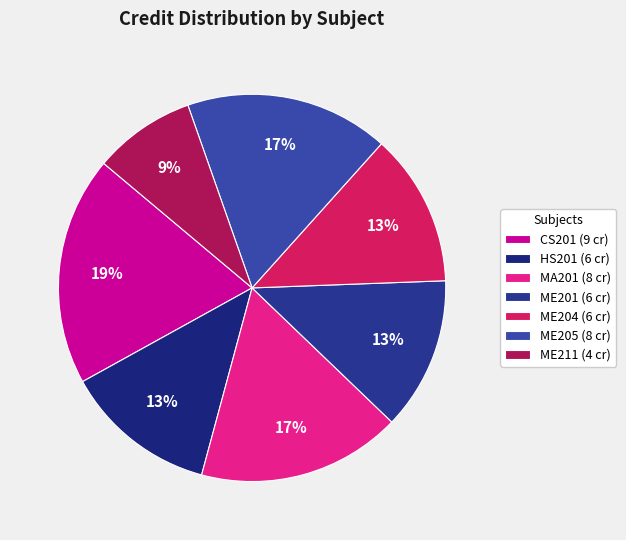

What percentage is the ME204 slice, to the nearest percent?

13%